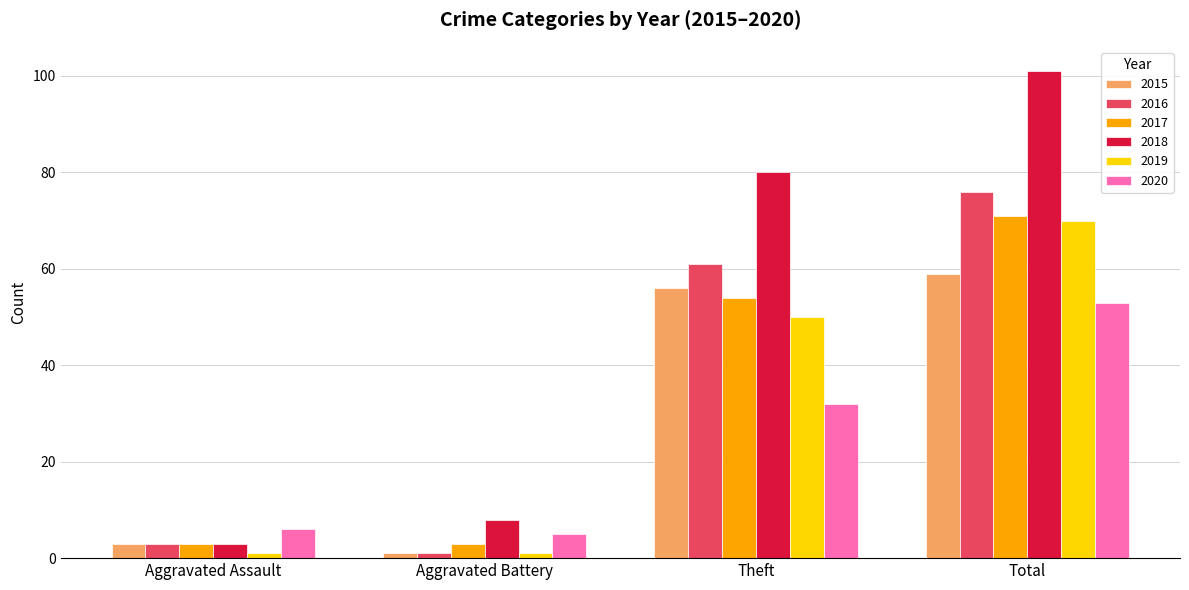

What is the approximate value of 2018 at Aggravated Battery, to the nearest 10?

10